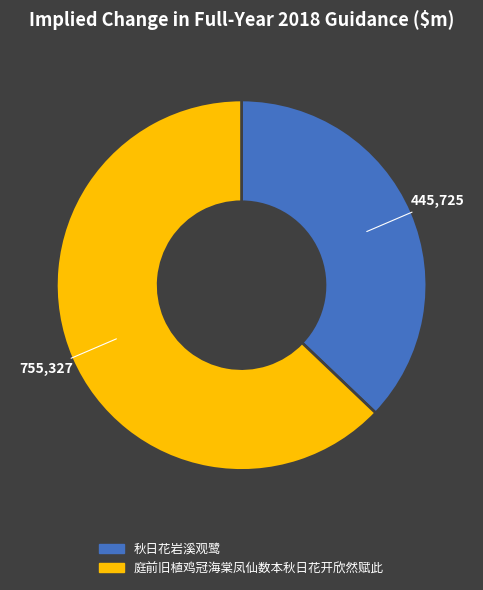

Is there any slice that represents more than half of the pie?

Yes